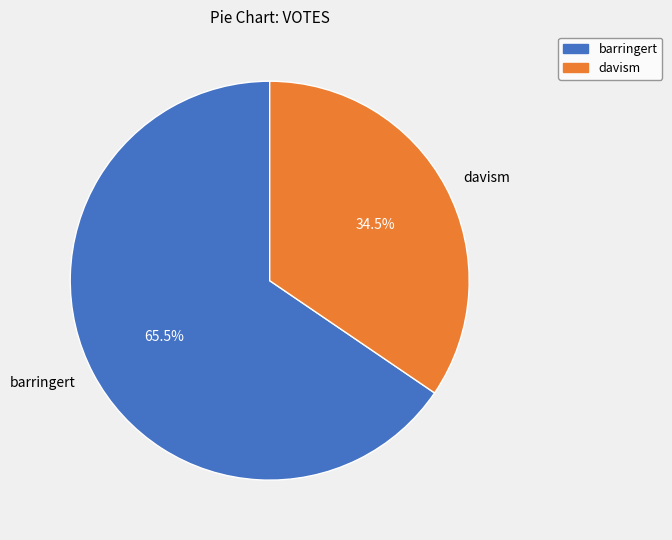

The davism slice represents 42% of the pie. True or false?

False